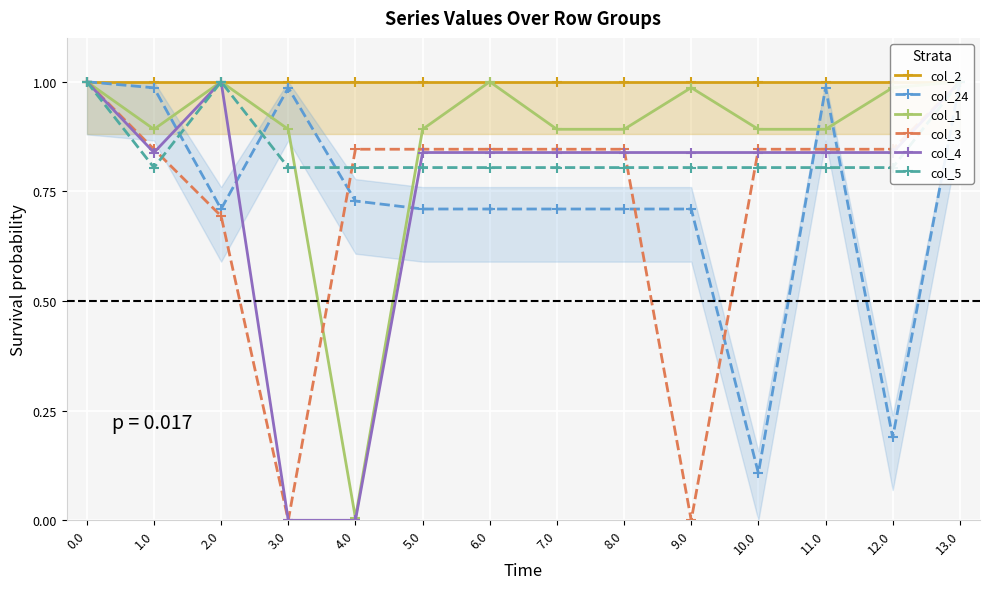

True or false: col_5 and col_2 cross at least once.

False